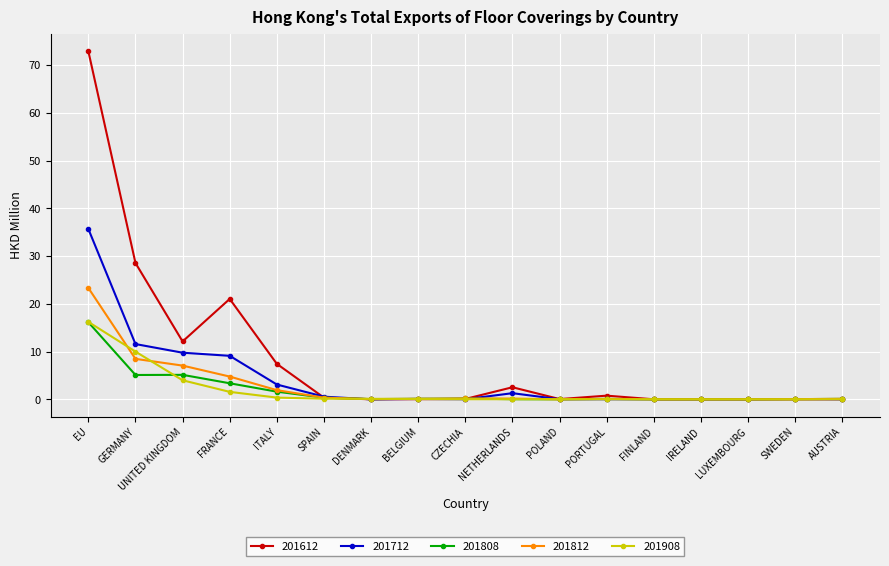

Which category has the highest value in the 201908 series?

EU